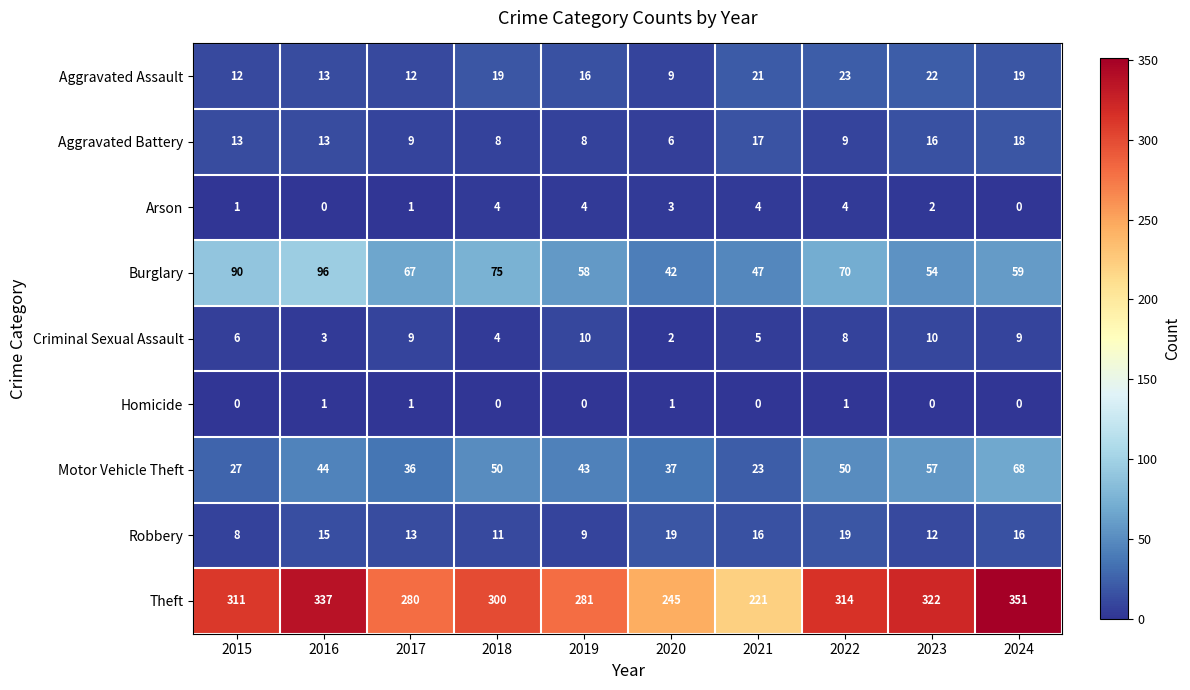

Where is Theft nearest to the value 286?

2019